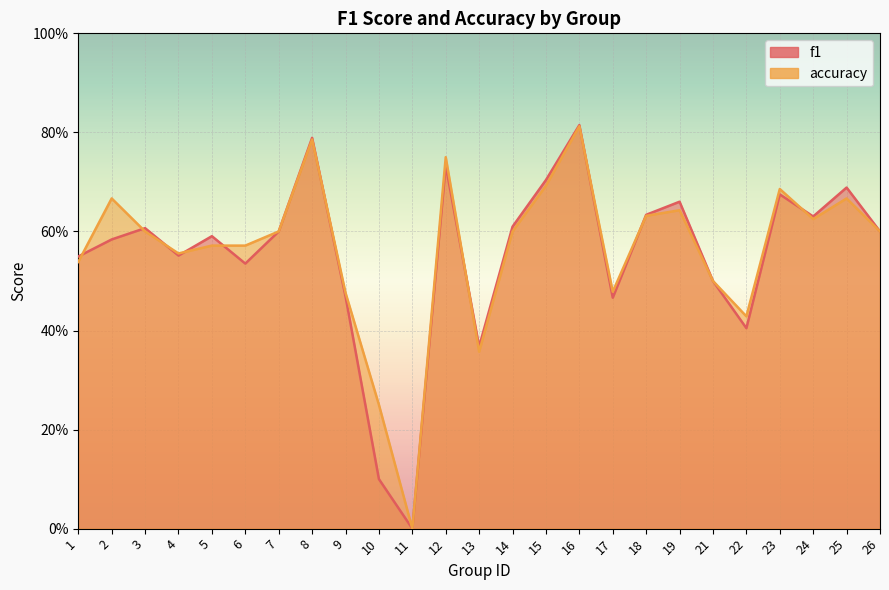

Between 4 and 23, which series saw the biggest shift?

accuracy